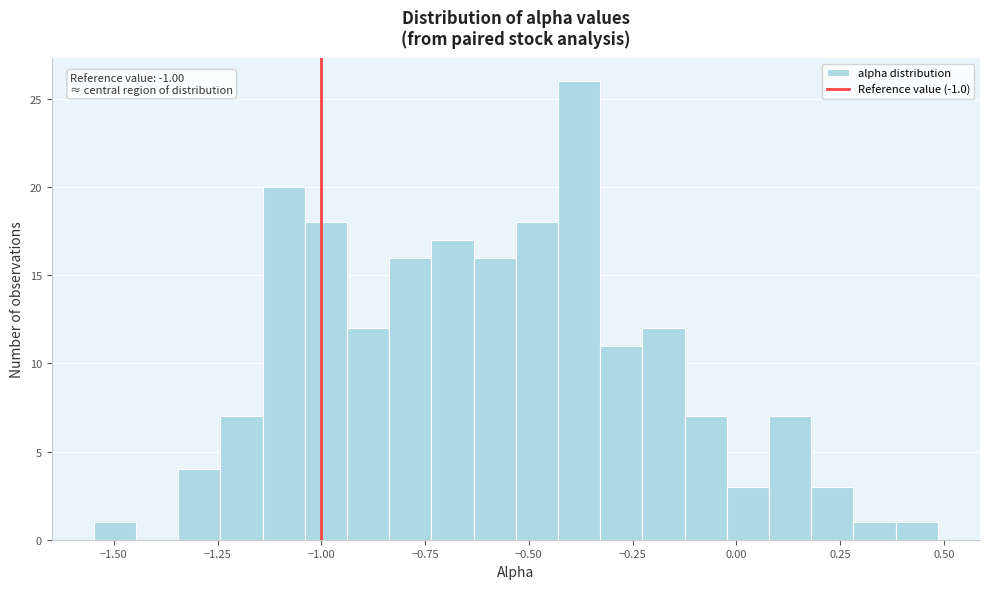

Around what value on the x-axis is the tallest bar? Give the approximate position of its centre, as read against the axis.

-0.40